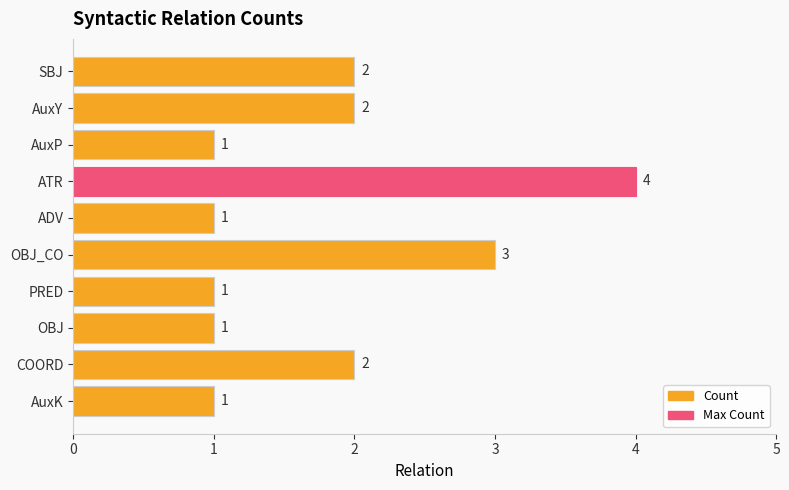

Reading bottom to top, transcribe all the data shown in this chart.

AuxK=1	COORD=2	OBJ=1	PRED=1	OBJ_CO=3	ADV=1	ATR=4	AuxP=1	AuxY=2	SBJ=2